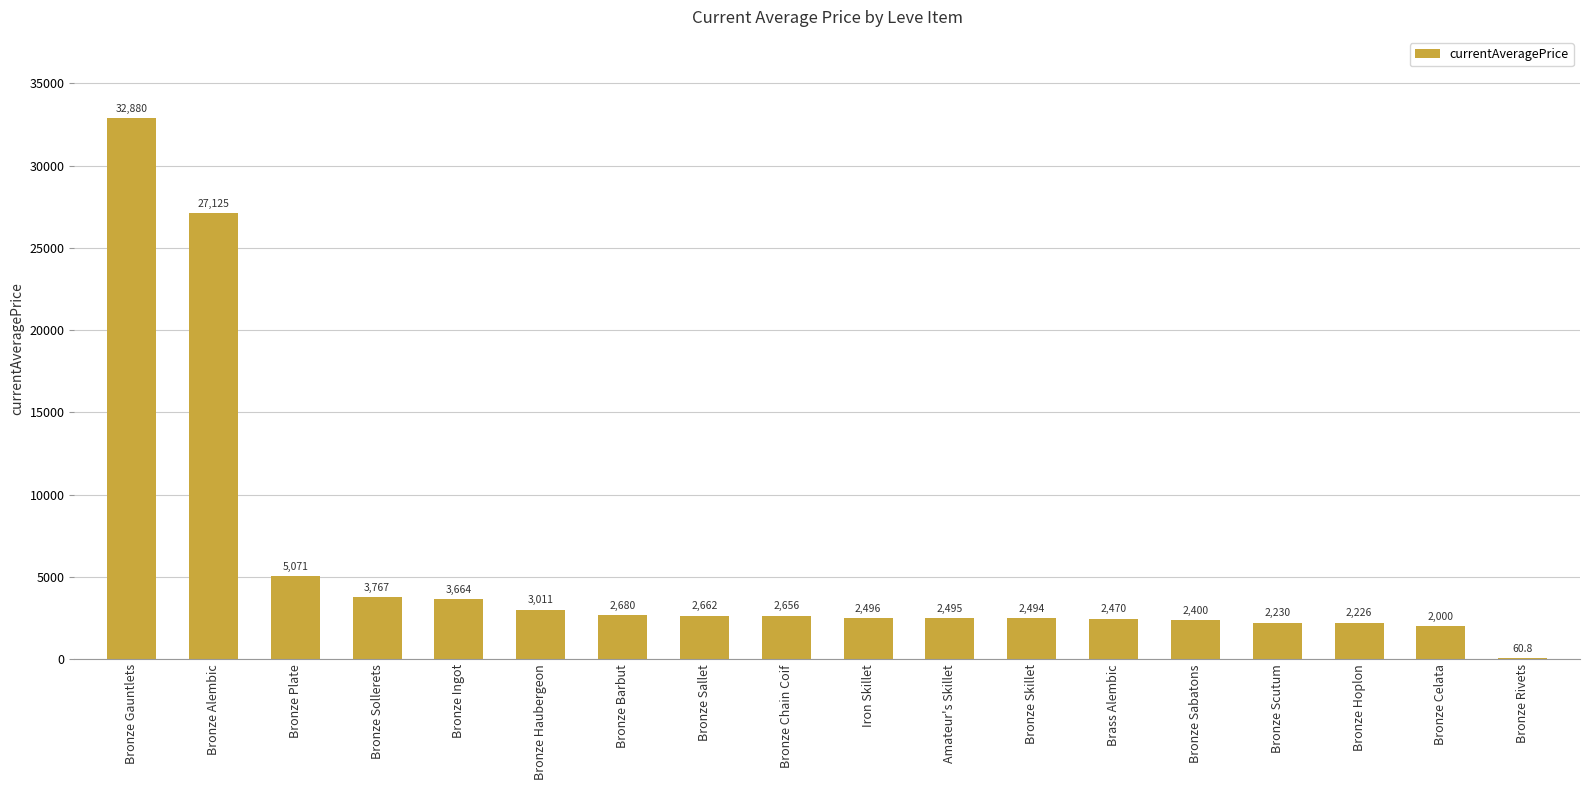

What is the approximate value at Bronze Chain Coif?

2656.0